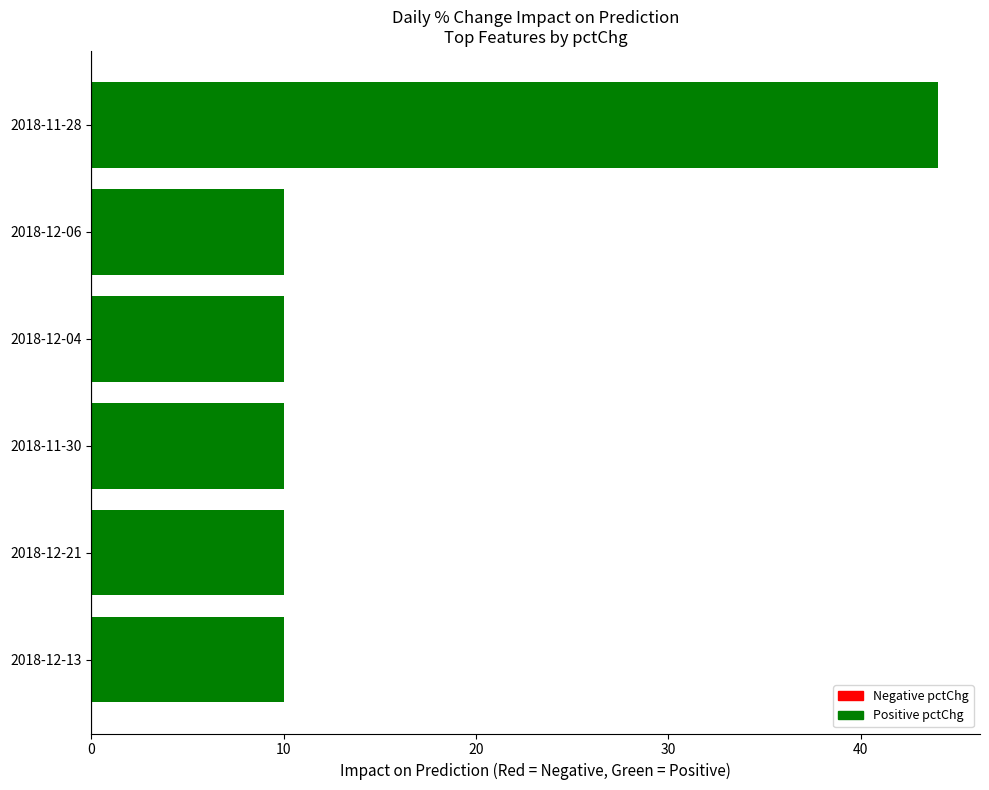

What is the difference between the maximum and minimum values?

34.0